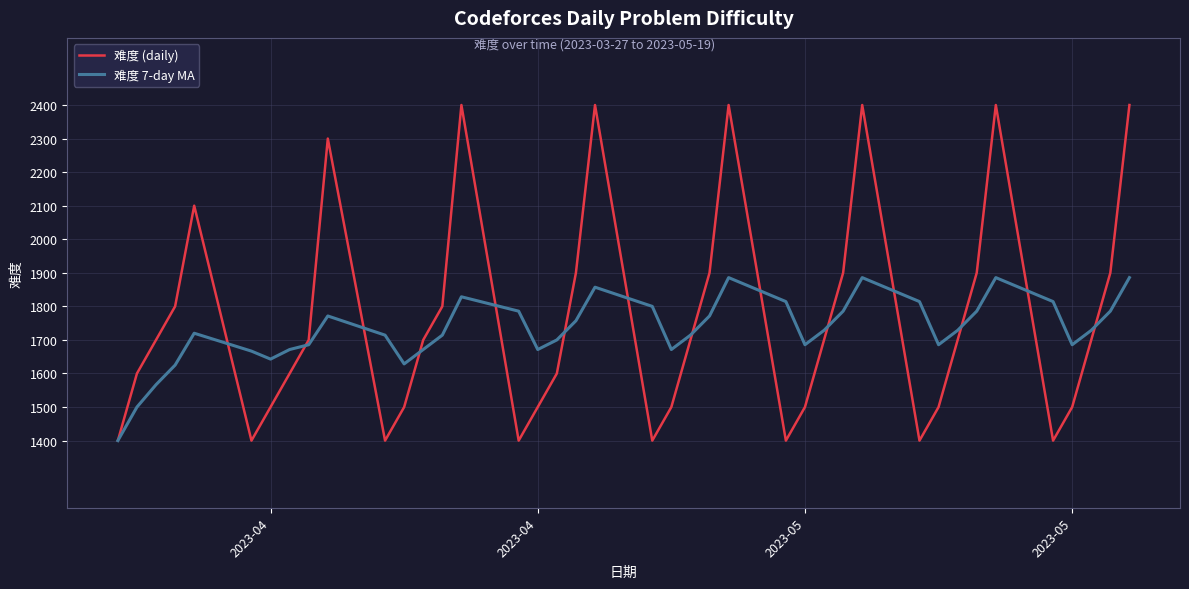

True or false: 难度 7-day MA and 难度 (daily) intersect in this chart.

True